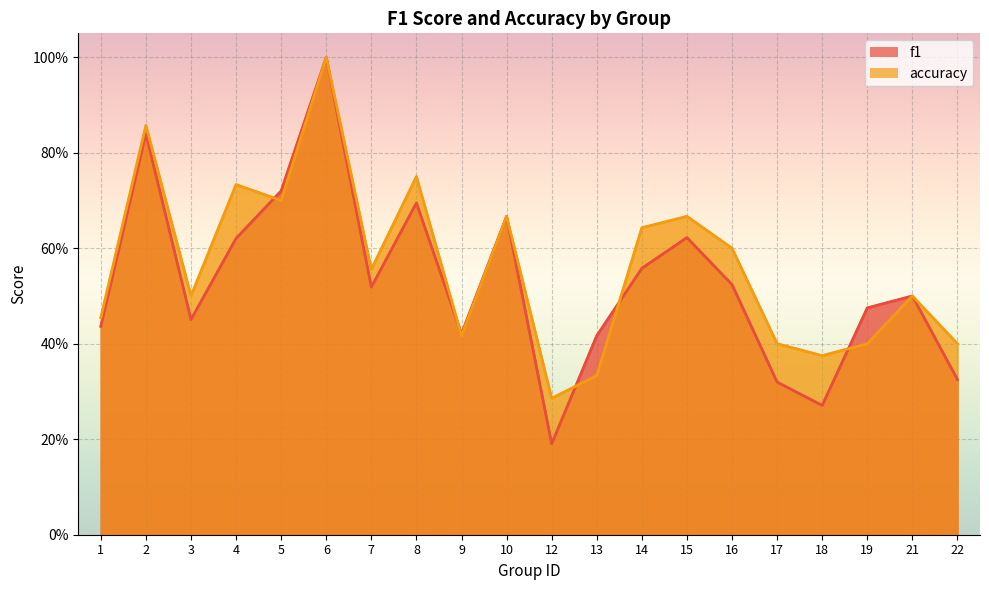

At which label is f1 closest to 0?

12